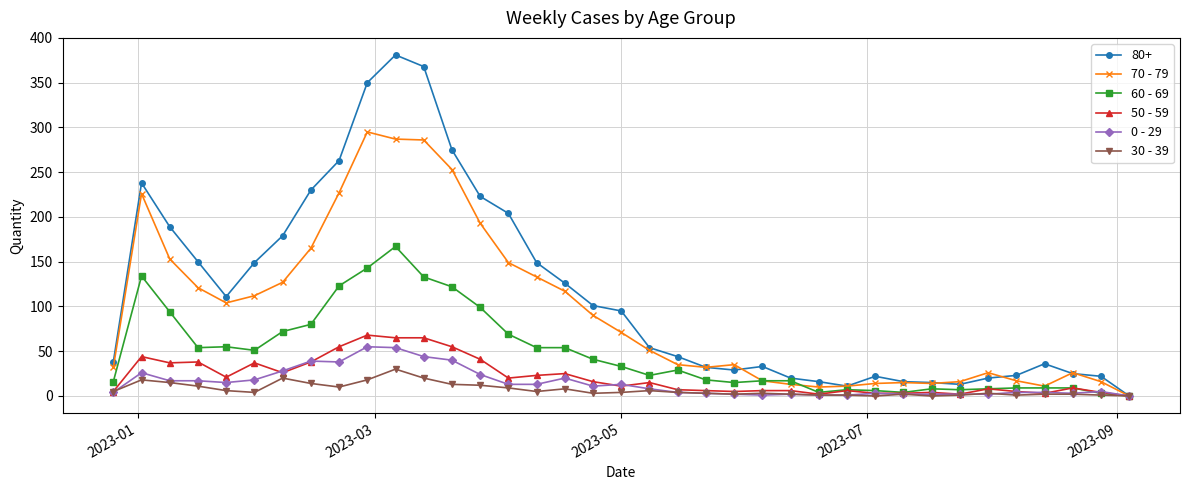

Which series has the largest total across all categories?

80+